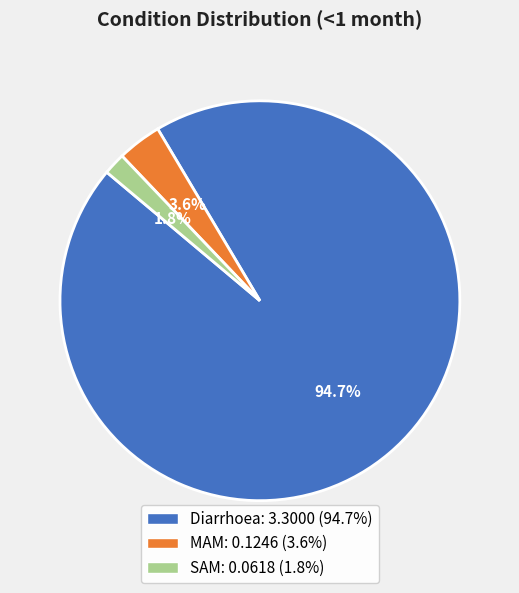

To the nearest percent, what is the difference between the Diarrhoea and MAM slice percentages?

91%